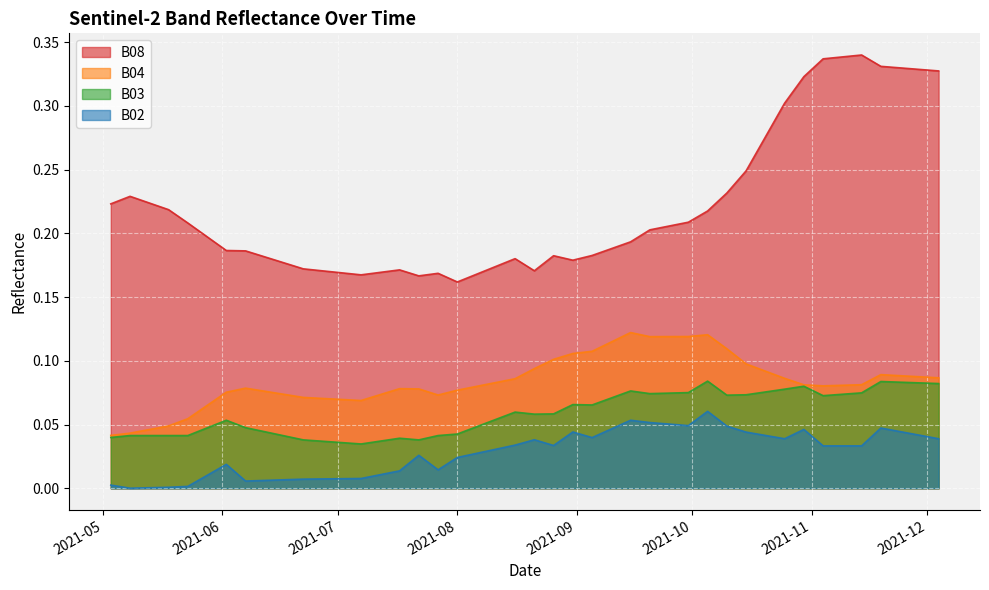

How many lines are shown in the chart?

4